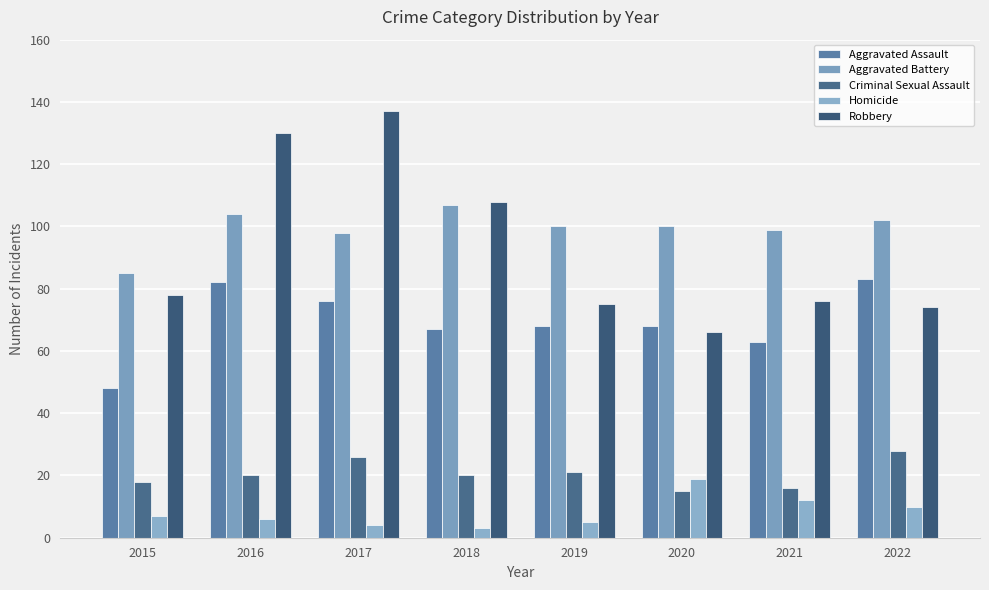

Which series has the largest total across all categories?

Aggravated Battery